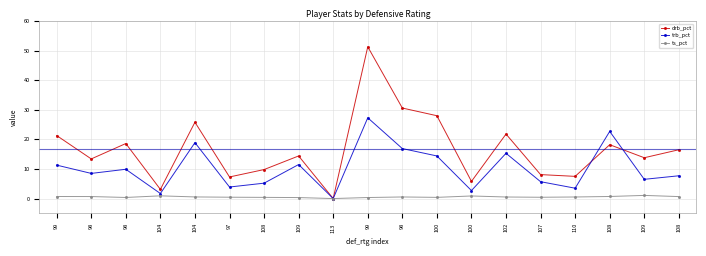

Is this an area chart (filled region under the line)?

No